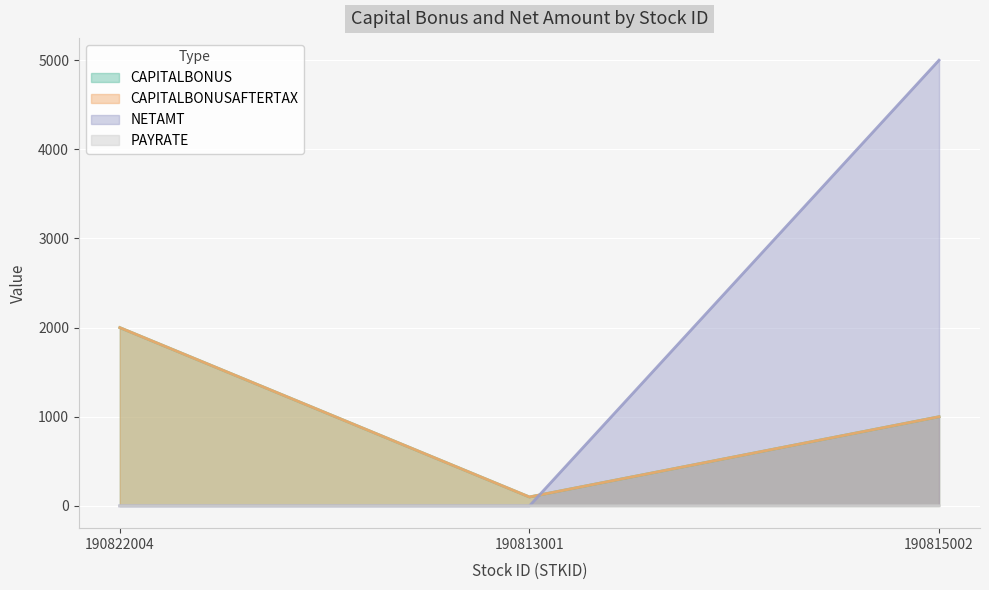

Count the number of data series in this chart.

4